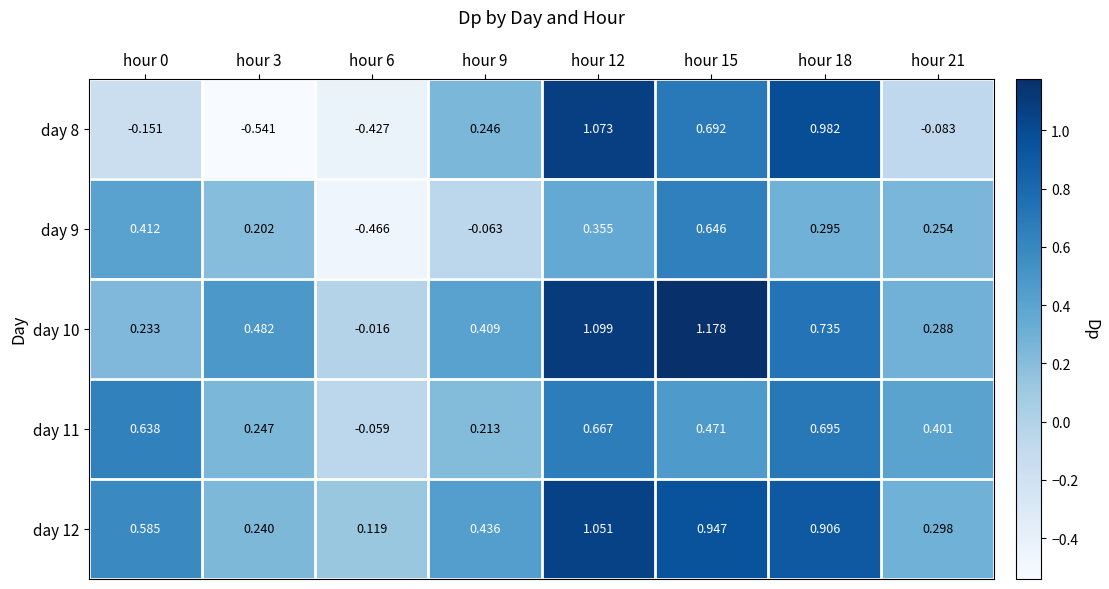

Is the value of day 10 at hour 6 greater than the value of day 11 at hour 6?

Yes